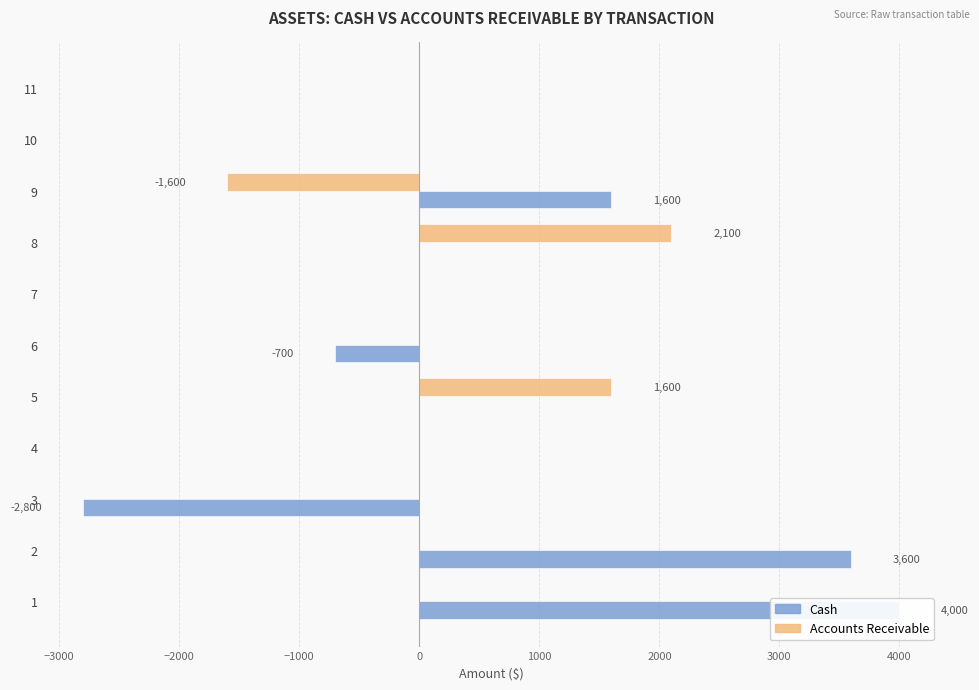

How many positive values does the Accounts Receivable series have?

2